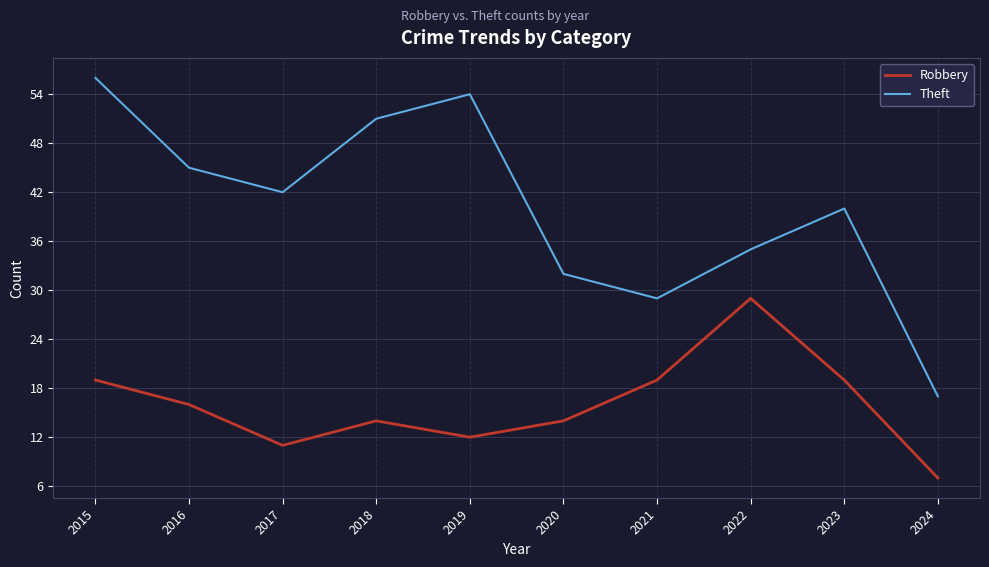

The value of Robbery at 2019 is 12. True or false?

True